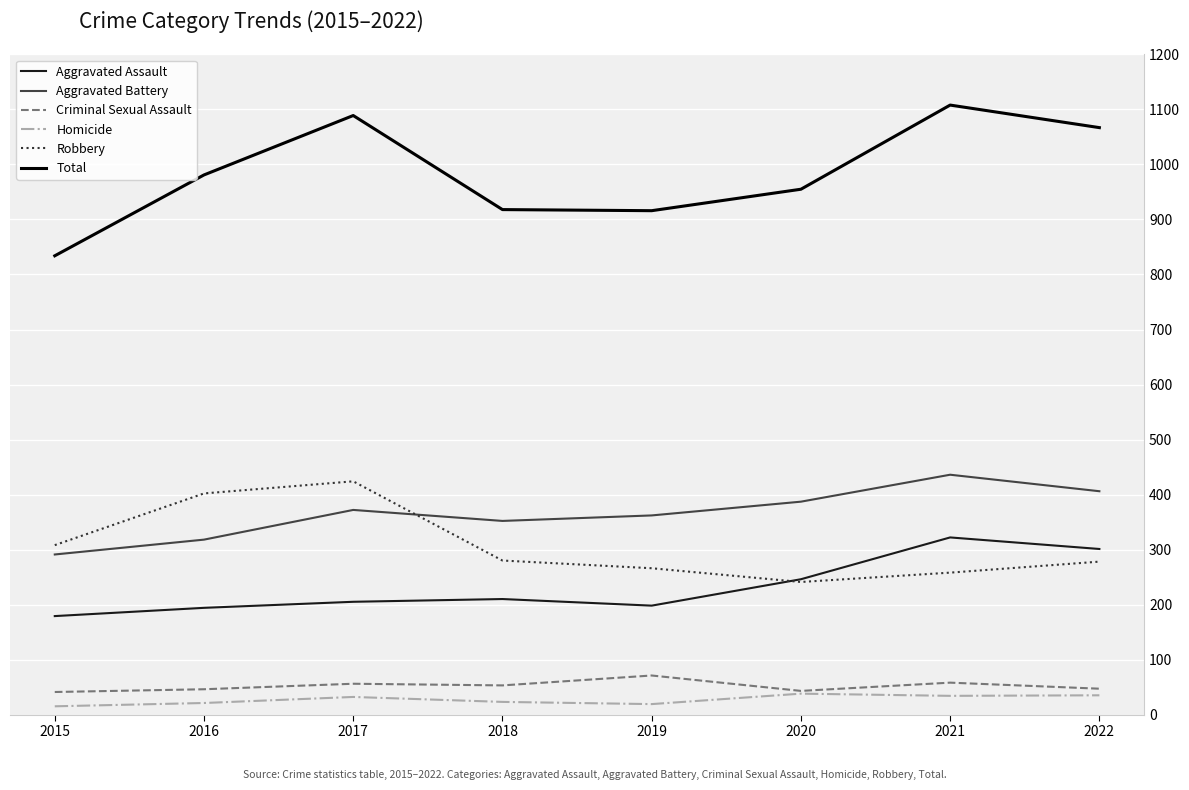

The Aggravated Battery series shows 210 at 2017. True or false?

False